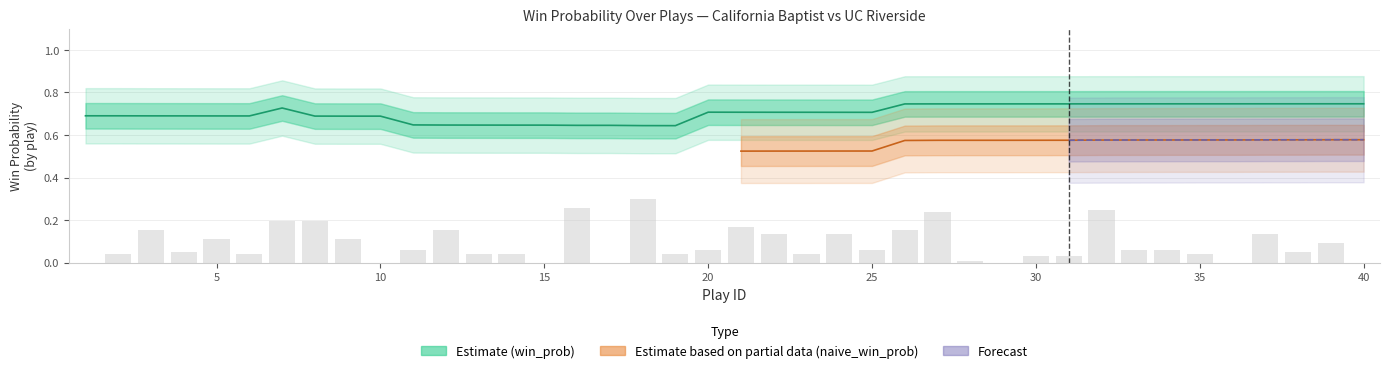

At how many categories does at least one series exceed 0?

40